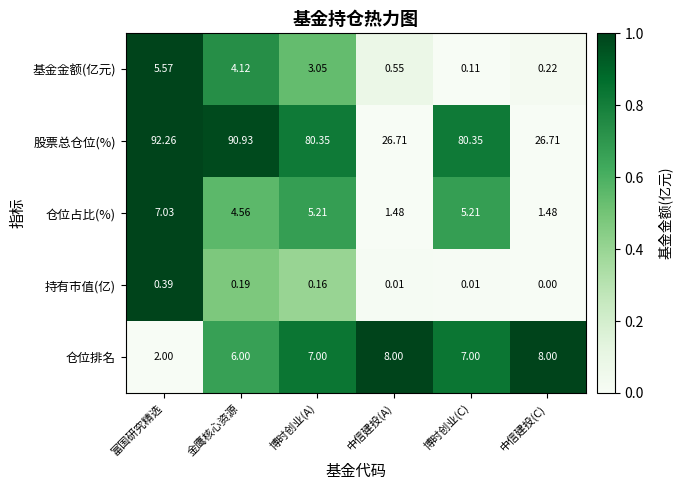

What is the spread (max minus min) of values at 博时创业(A)?

80.2